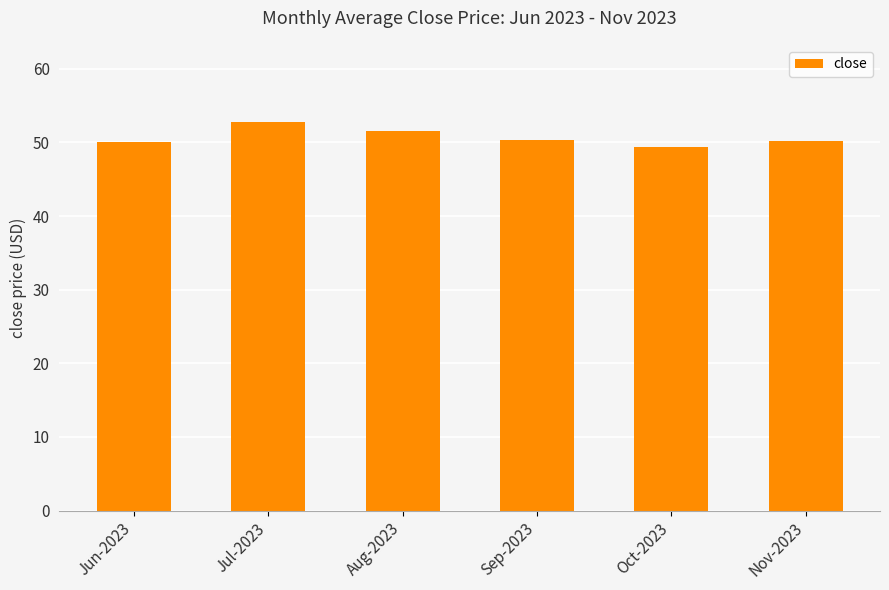

Which has a higher value, Sep-2023 or Jul-2023?

Jul-2023